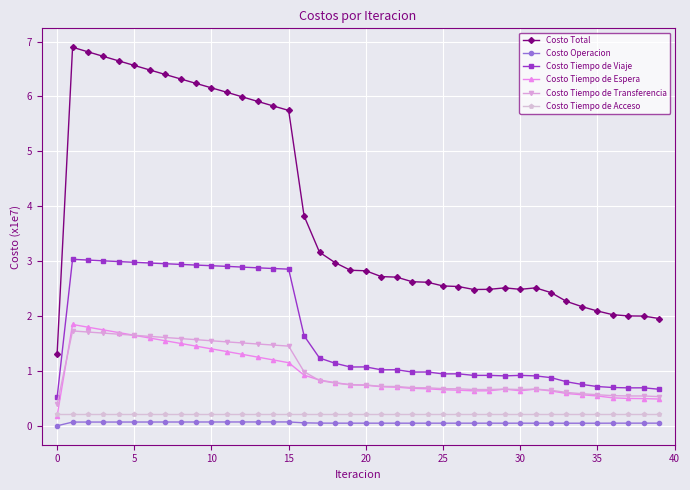

Is this an area chart (filled region under the line)?

No